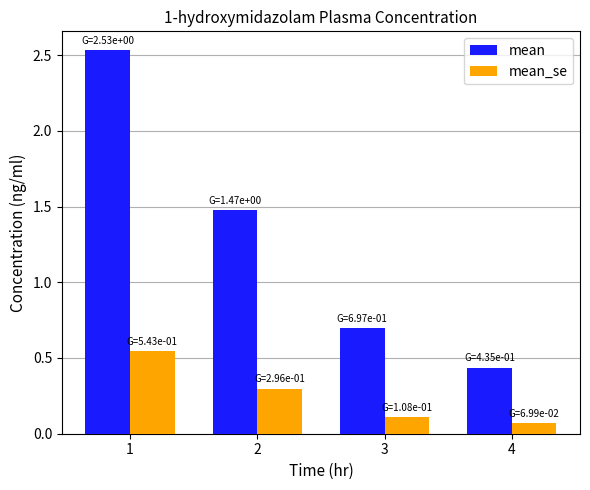

What is the average value of the mean series?

1.3